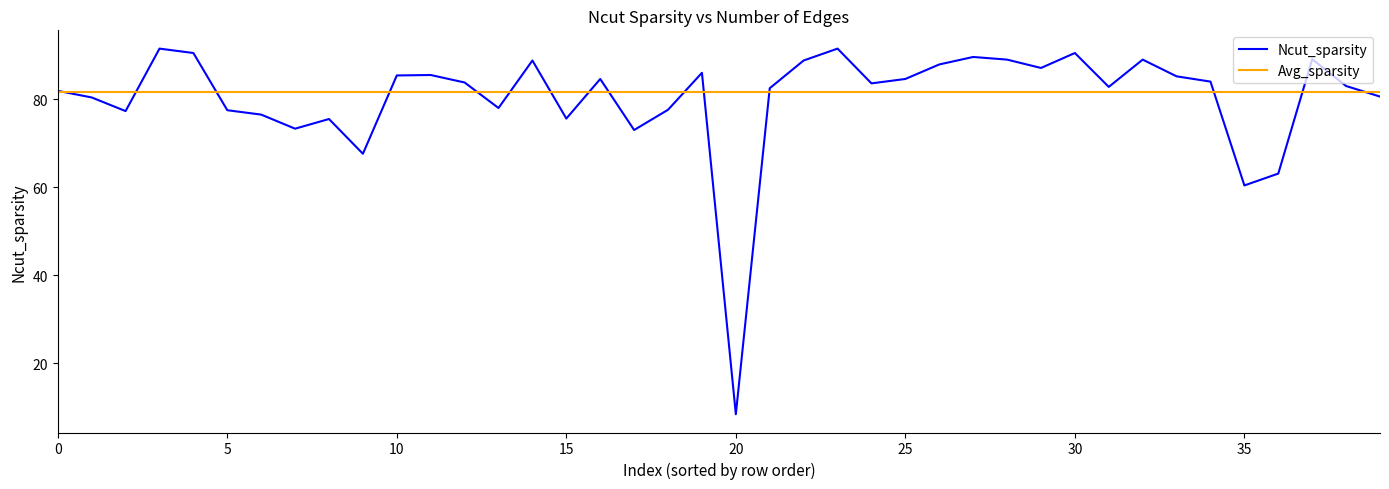

Rank the series by their maximum value, from highest to lowest.

Ncut_sparsity, Avg_sparsity